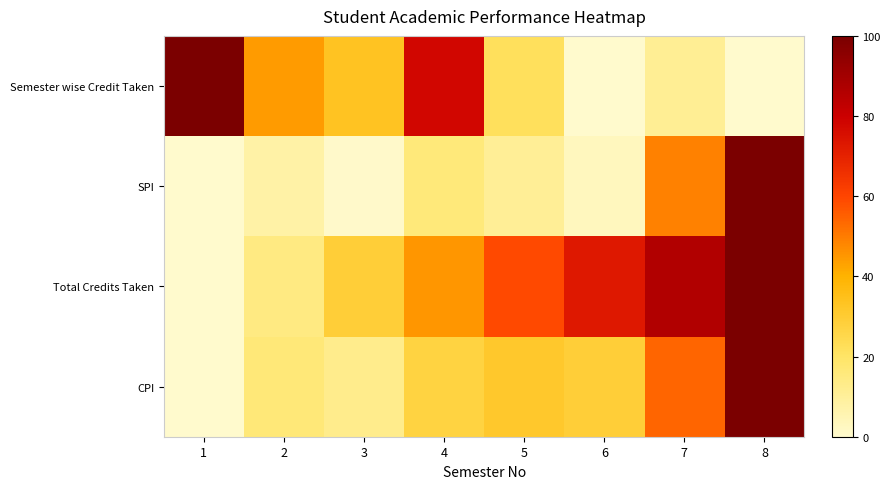

Which series has the widest spread of values?

Semester wise Credit Taken